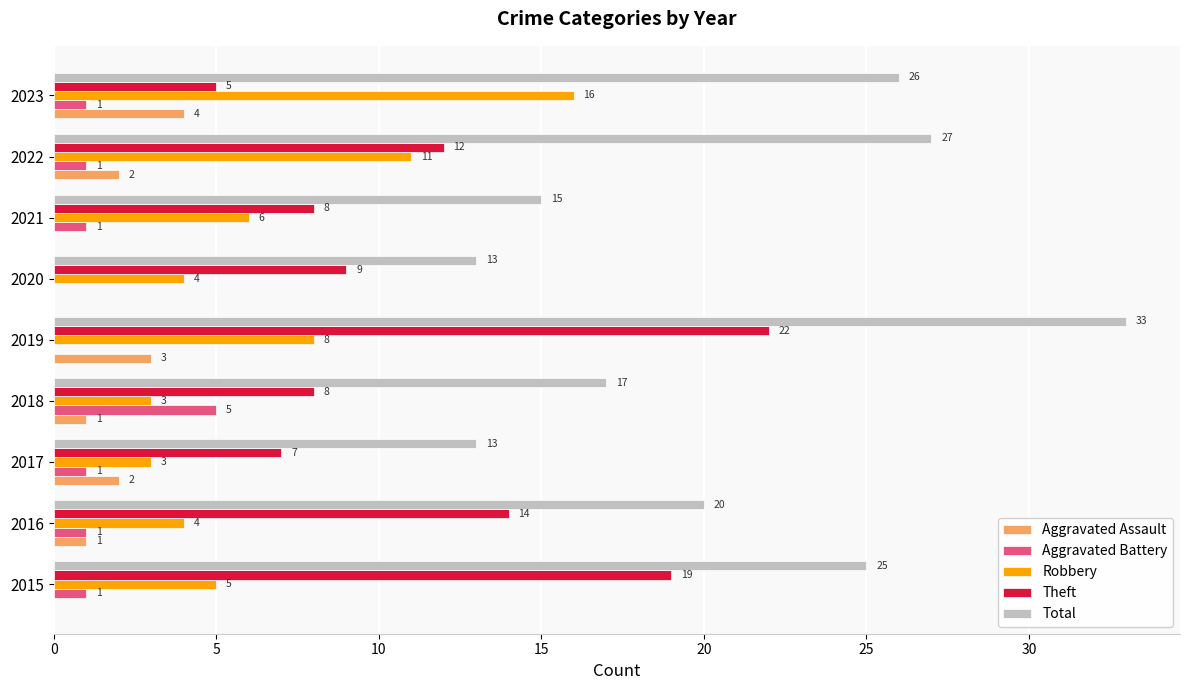

Which series has the largest total across all categories?

Total